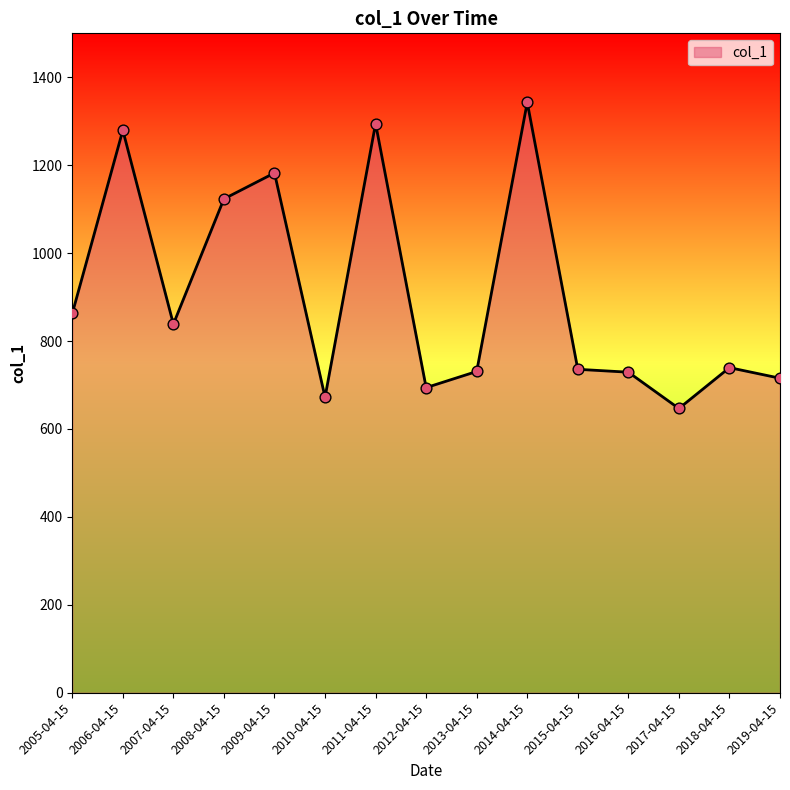

What is the change in value from 2017-04-15 to 2018-04-15?

+92.9